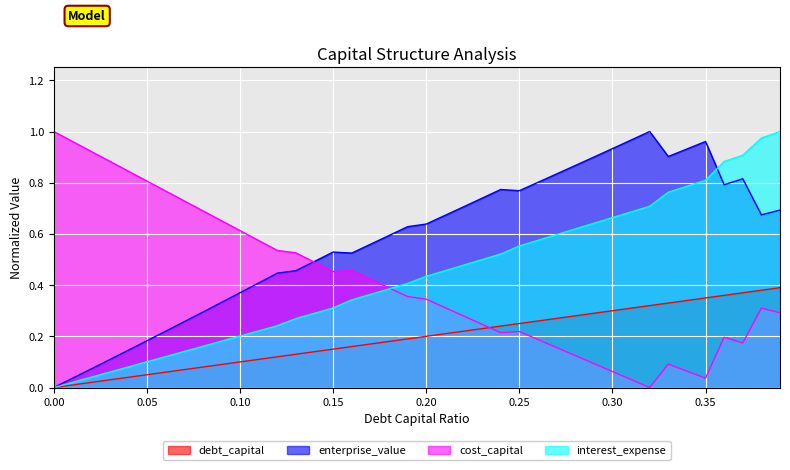

Reading left to right, what are all the values shown in this chart?

debt_capital: 0.0=0.0	0.01=0.0	0.02=0.0	0.03=0.0	0.04=0.0	0.05=0.1	0.06=0.1	0.07=0.1	0.08=0.1	0.09=0.1	0.1=0.1	0.11=0.1	0.12=0.1	0.13=0.1	0.14=0.1	0.15=0.1	0.16=0.2	0.17=0.2	0.18=0.2	0.19=0.2	0.2=0.2	0.21=0.2	0.22=0.2	0.23=0.2	0.24=0.2	0.25=0.2	0.26=0.3	0.27=0.3	0.28=0.3	0.29=0.3	0.3=0.3	0.31=0.3	0.32=0.3	0.33=0.3	0.34=0.3	0.35=0.3	0.36=0.4	0.37=0.4	0.38=0.4	0.39=0.4
cost_capital: 0.0=1.0	0.01=1.0	0.02=0.9	0.03=0.9	0.04=0.8	0.05=0.8	0.06=0.8	0.07=0.7	0.08=0.7	0.09=0.7	0.1=0.6	0.11=0.6	0.12=0.5	0.13=0.5	0.14=0.5	0.15=0.5	0.16=0.5	0.17=0.4	0.18=0.4	0.19=0.4	0.2=0.3	0.21=0.3	0.22=0.3	0.23=0.2	0.24=0.2	0.25=0.2	0.26=0.2	0.27=0.2	0.28=0.1	0.29=0.1	0.3=0.1	0.31=0.0	0.32=0.0	0.33=0.1	0.34=0.1	0.35=0.0	0.36=0.2	0.37=0.2	0.38=0.3	0.39=0.3
enterprise_value: 0.0=0.0	0.01=0.0	0.02=0.1	0.03=0.1	0.04=0.1	0.05=0.2	0.06=0.2	0.07=0.3	0.08=0.3	0.09=0.3	0.1=0.4	0.11=0.4	0.12=0.4	0.13=0.5	0.14=0.5	0.15=0.5	0.16=0.5	0.17=0.6	0.18=0.6	0.19=0.6	0.2=0.6	0.21=0.7	0.22=0.7	0.23=0.7	0.24=0.8	0.25=0.8	0.26=0.8	0.27=0.8	0.28=0.9	0.29=0.9	0.3=0.9	0.31=1.0	0.32=1.0	0.33=0.9	0.34=0.9	0.35=1.0	0.36=0.8	0.37=0.8	0.38=0.7	0.39=0.7
interest_expense: 0.0=0.0	0.01=0.0	0.02=0.0	0.03=0.1	0.04=0.1	0.05=0.1	0.06=0.1	0.07=0.1	0.08=0.2	0.09=0.2	0.1=0.2	0.11=0.2	0.12=0.2	0.13=0.3	0.14=0.3	0.15=0.3	0.16=0.3	0.17=0.4	0.18=0.4	0.19=0.4	0.2=0.4	0.21=0.5	0.22=0.5	0.23=0.5	0.24=0.5	0.25=0.6	0.26=0.6	0.27=0.6	0.28=0.6	0.29=0.6	0.3=0.7	0.31=0.7	0.32=0.7	0.33=0.8	0.34=0.8	0.35=0.8	0.36=0.9	0.37=0.9	0.38=1.0	0.39=1.0